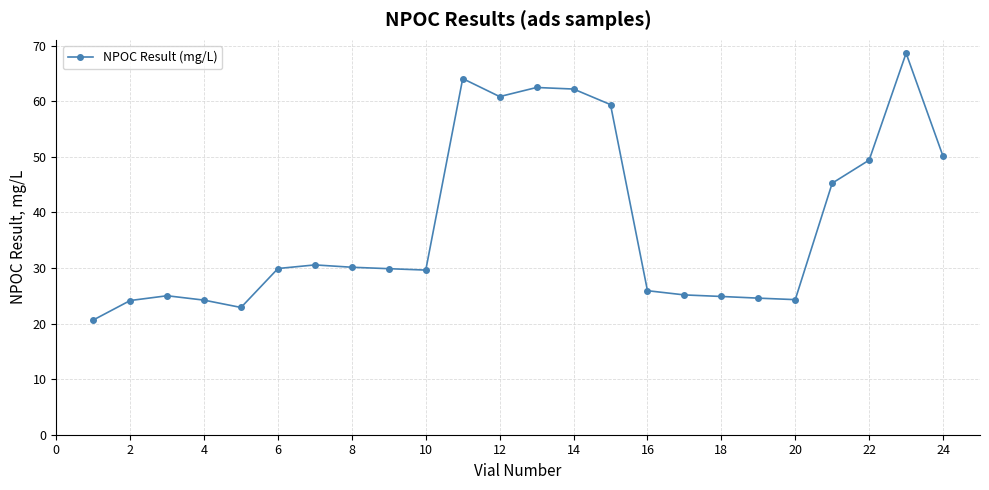

What is the value of the 14th point from the left?

62.2